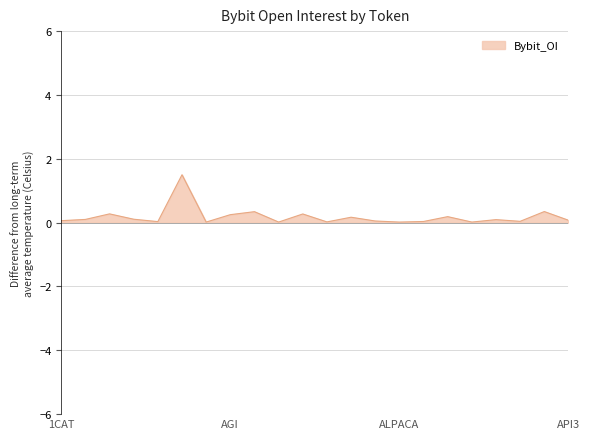

What is the difference between the maximum and minimum values?

1.5